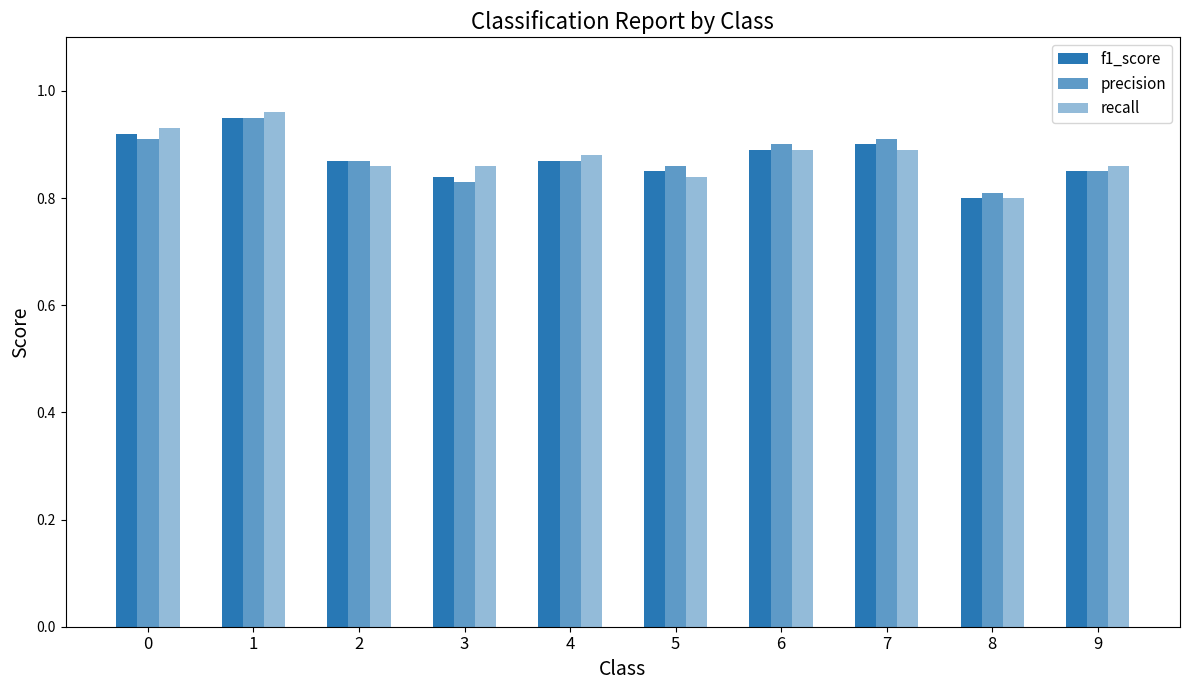

How many series are shown in this chart?

3